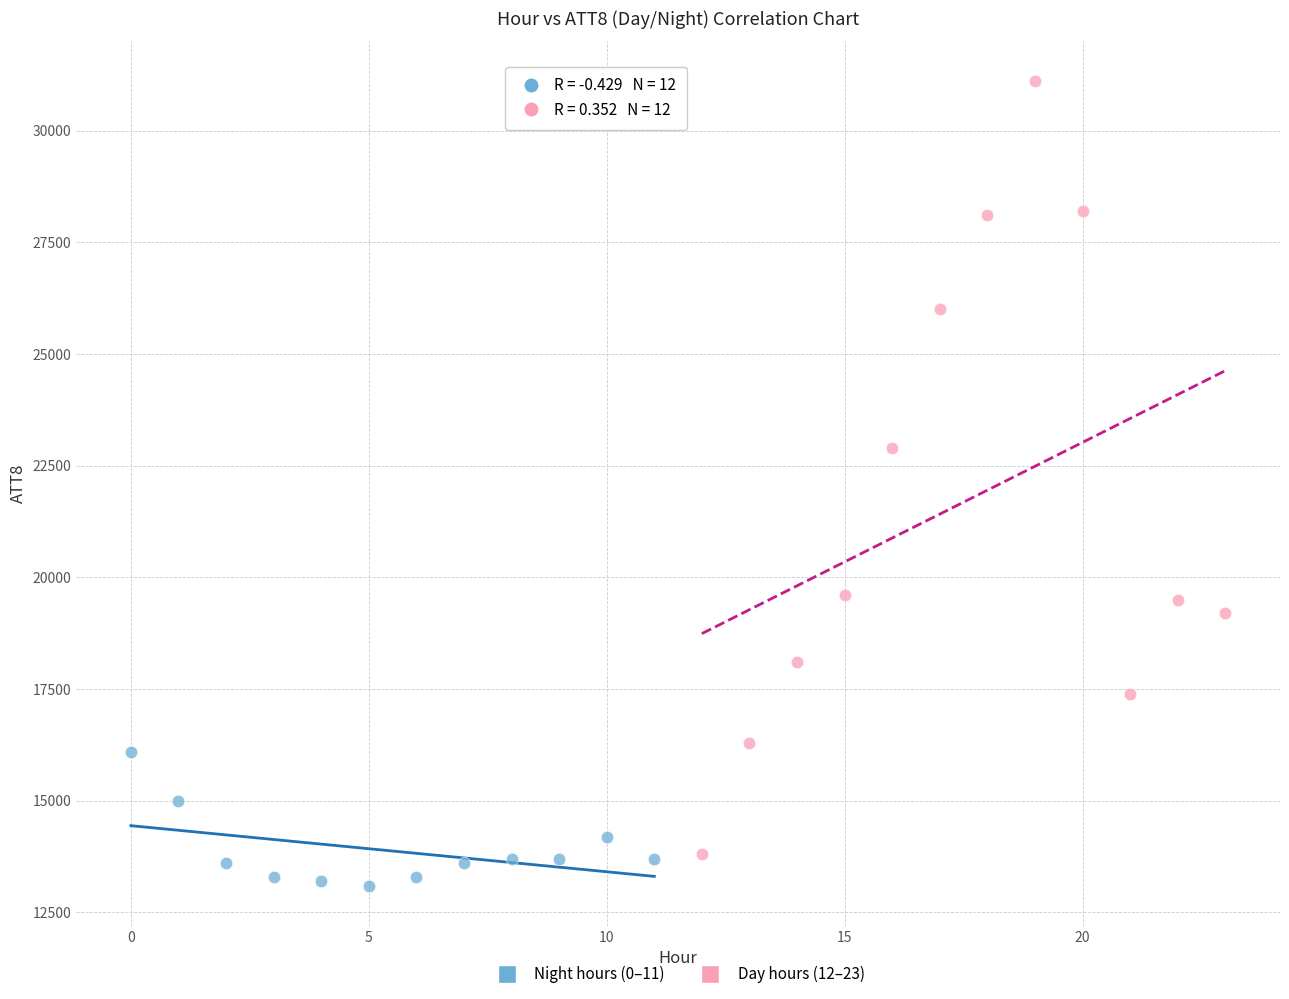

Which series has the largest Y range (max minus min)?

Day hours (12–23)